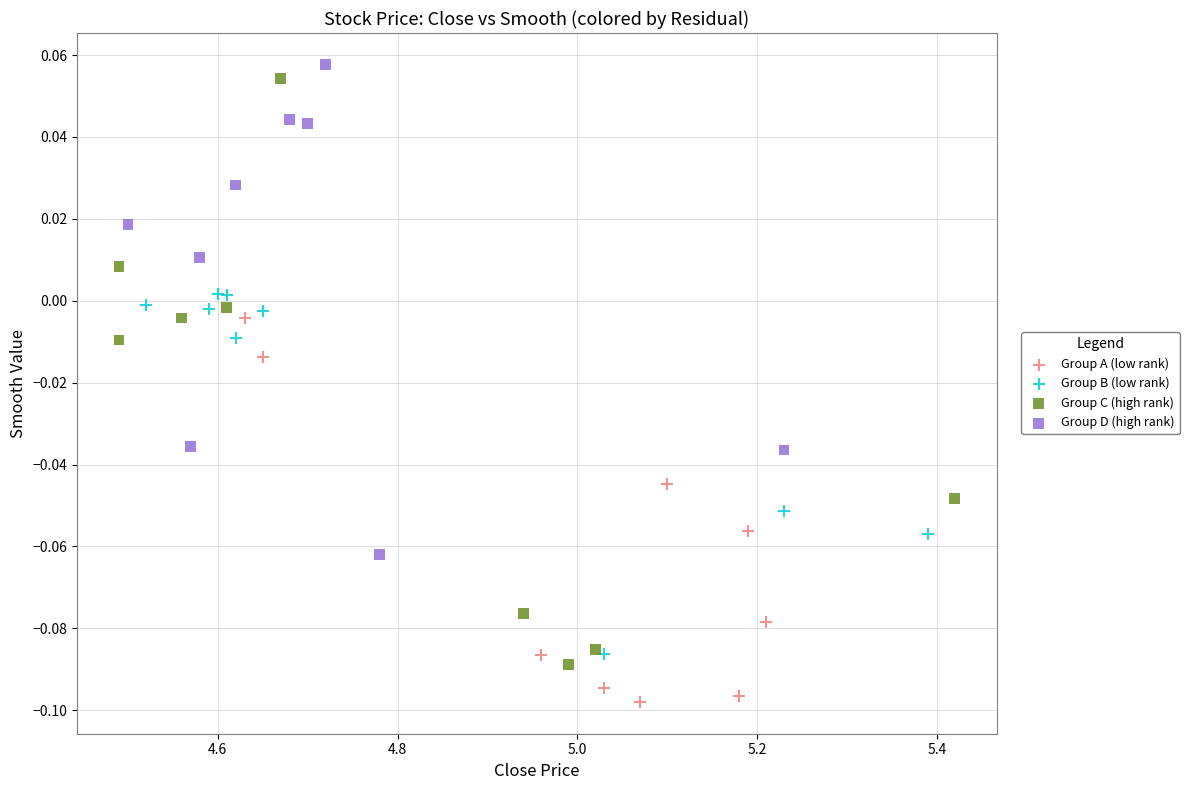

Which series has the largest Y range (max minus min)?

Group C (high rank)